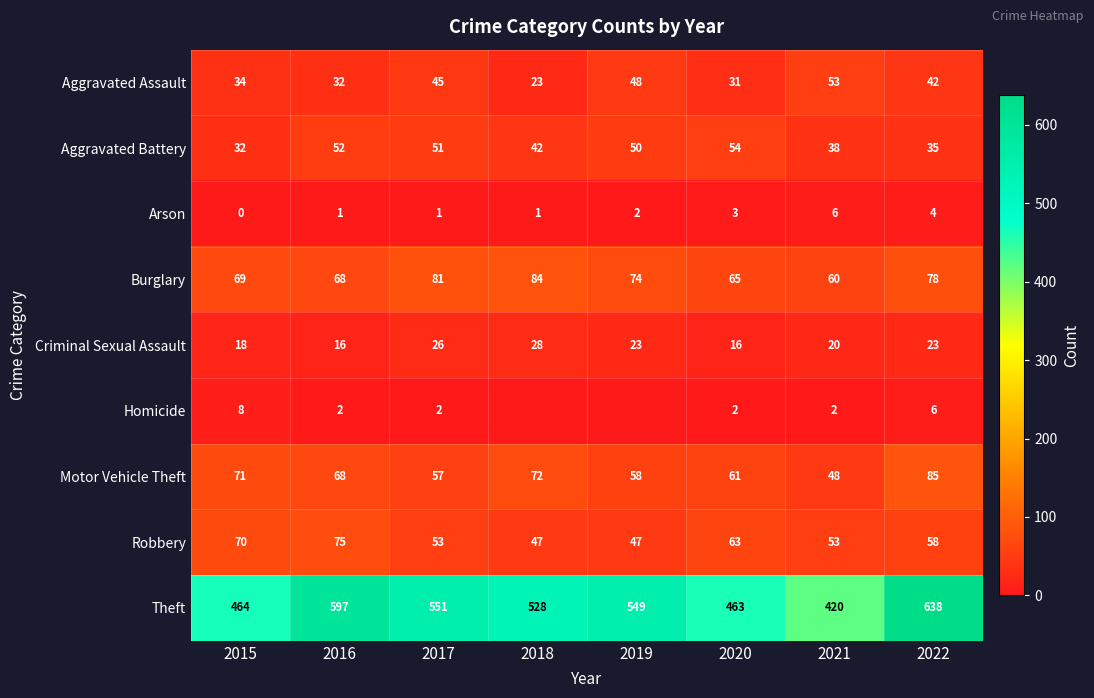

The Robbery series shows 53 at 2021. True or false?

True